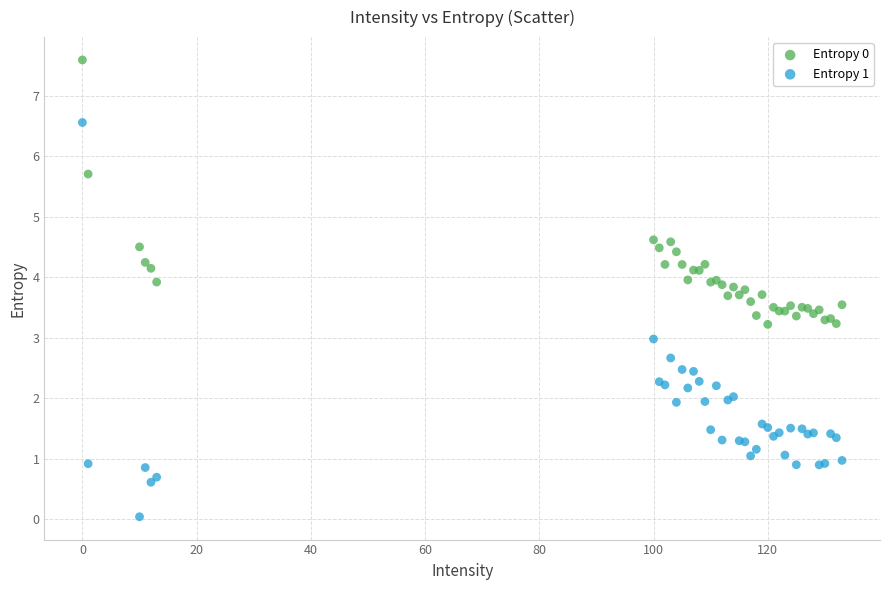

Which series has the widest spread of Y values?

Entropy 1